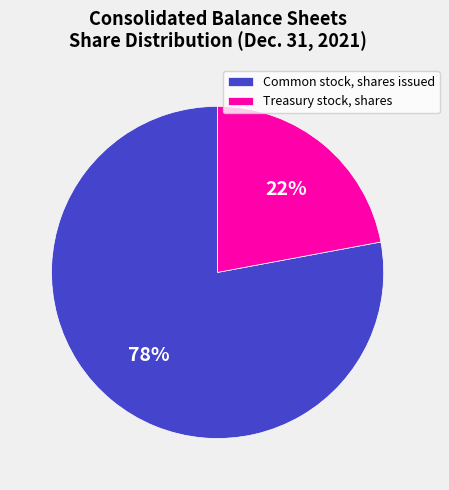

Is there any slice that represents more than half of the pie?

Yes